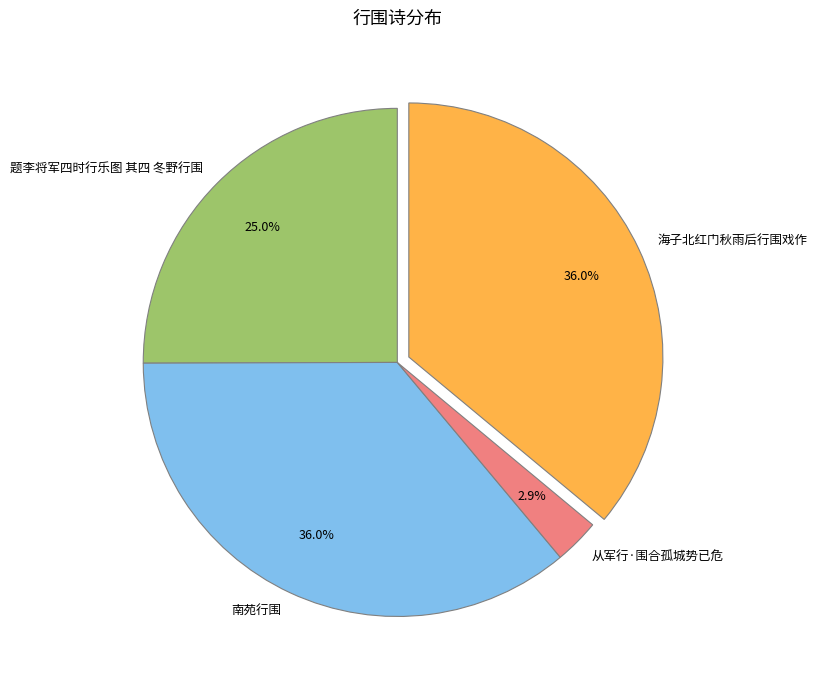

The 从军行·围合孤城势已危 slice represents 3% of the pie. True or false?

True